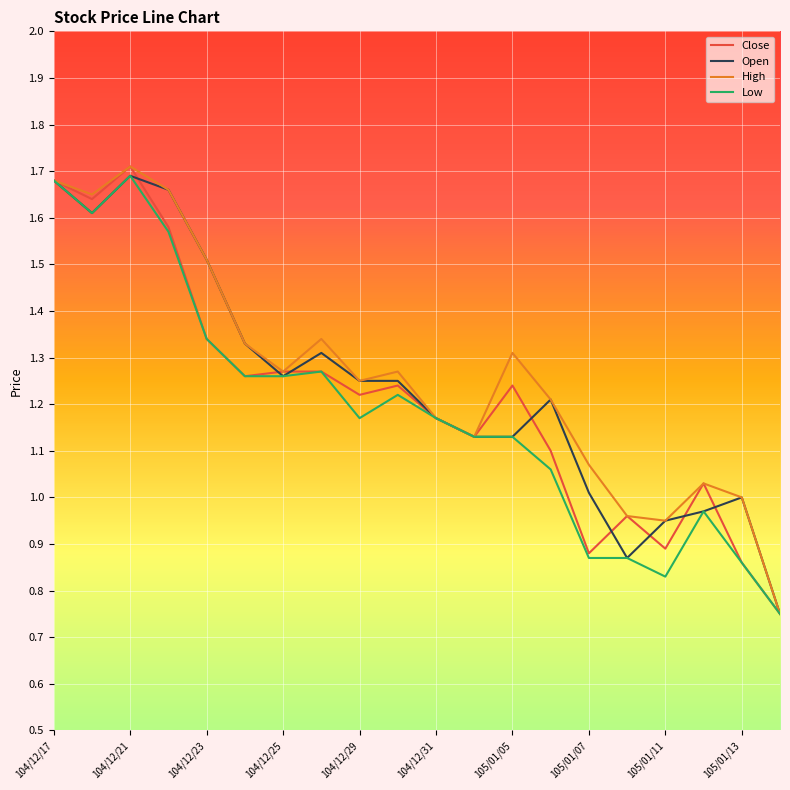

How many lines are shown in the chart?

4